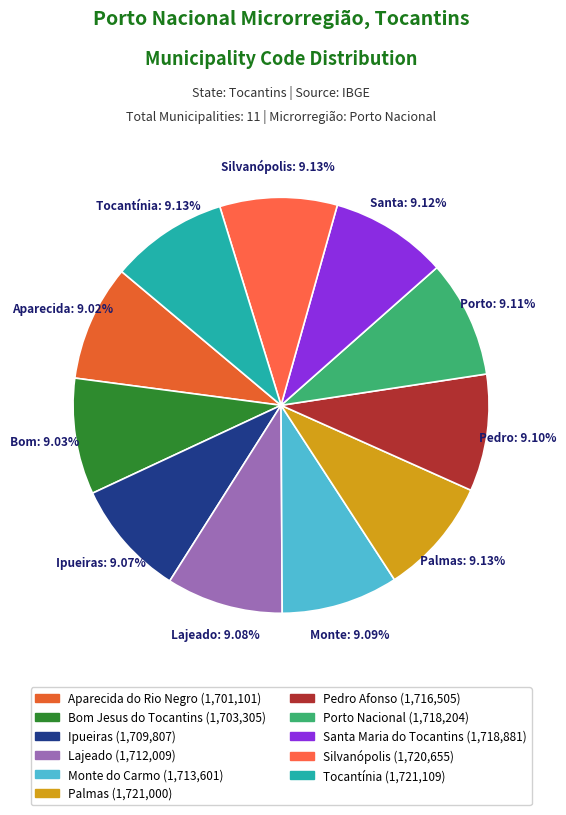

How many slices are in this pie chart?

11